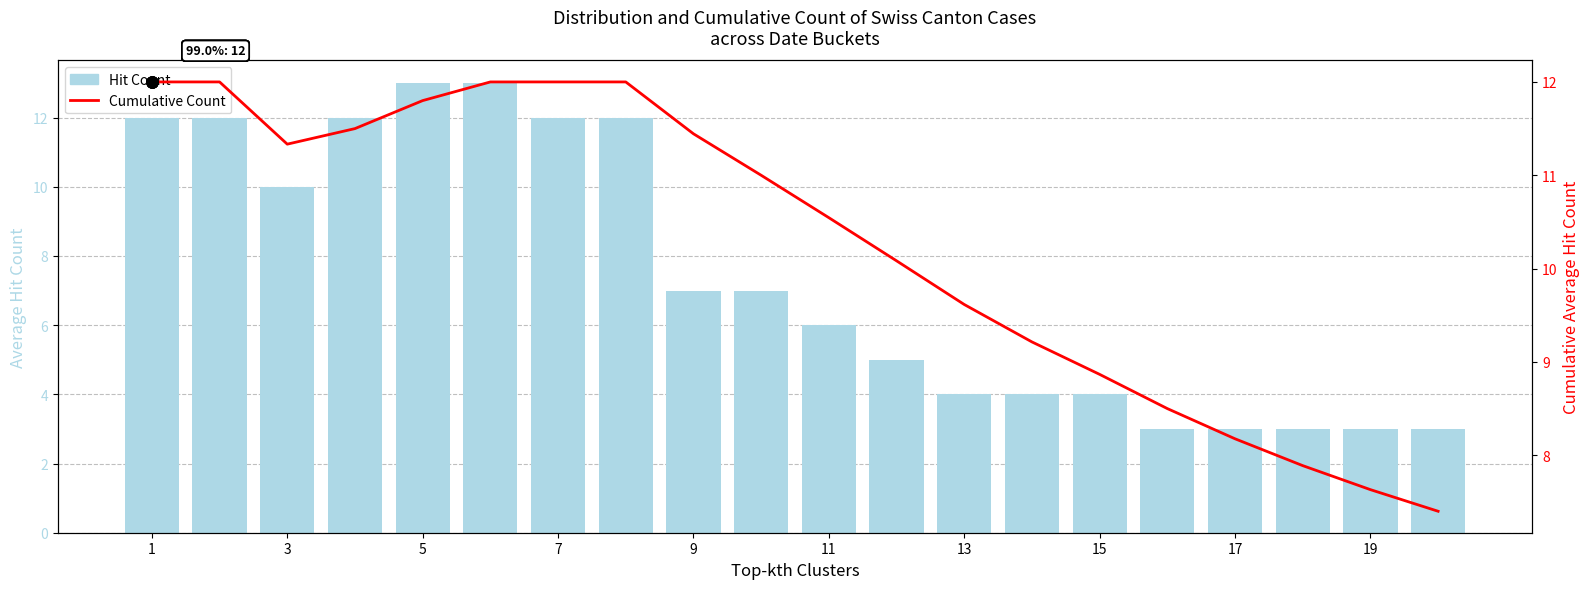

Count the number of data series in this chart.

2